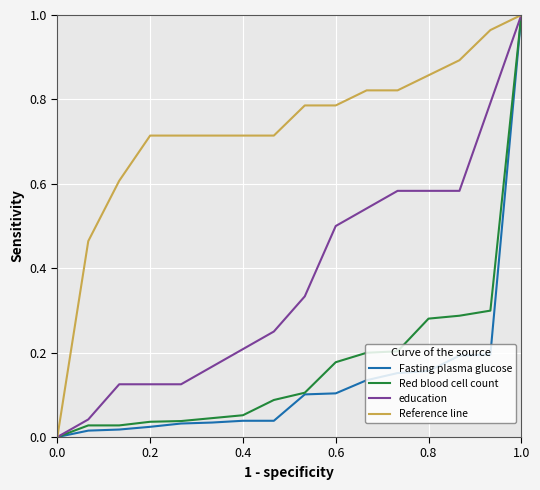

Which series has the largest total across all categories?

Reference line